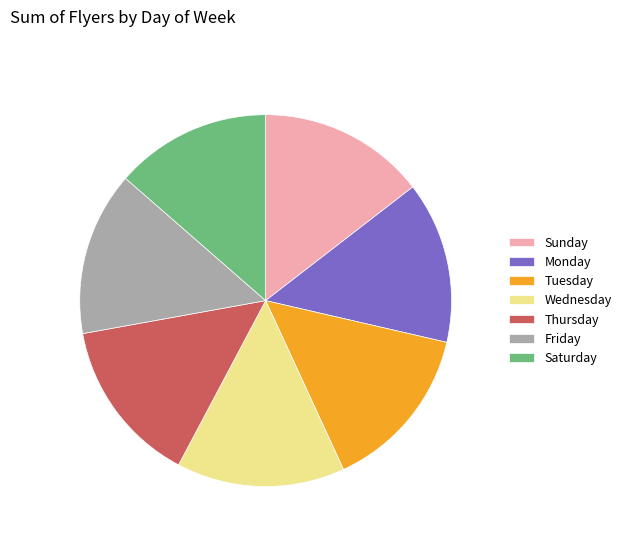

How many slices are in this pie chart?

7